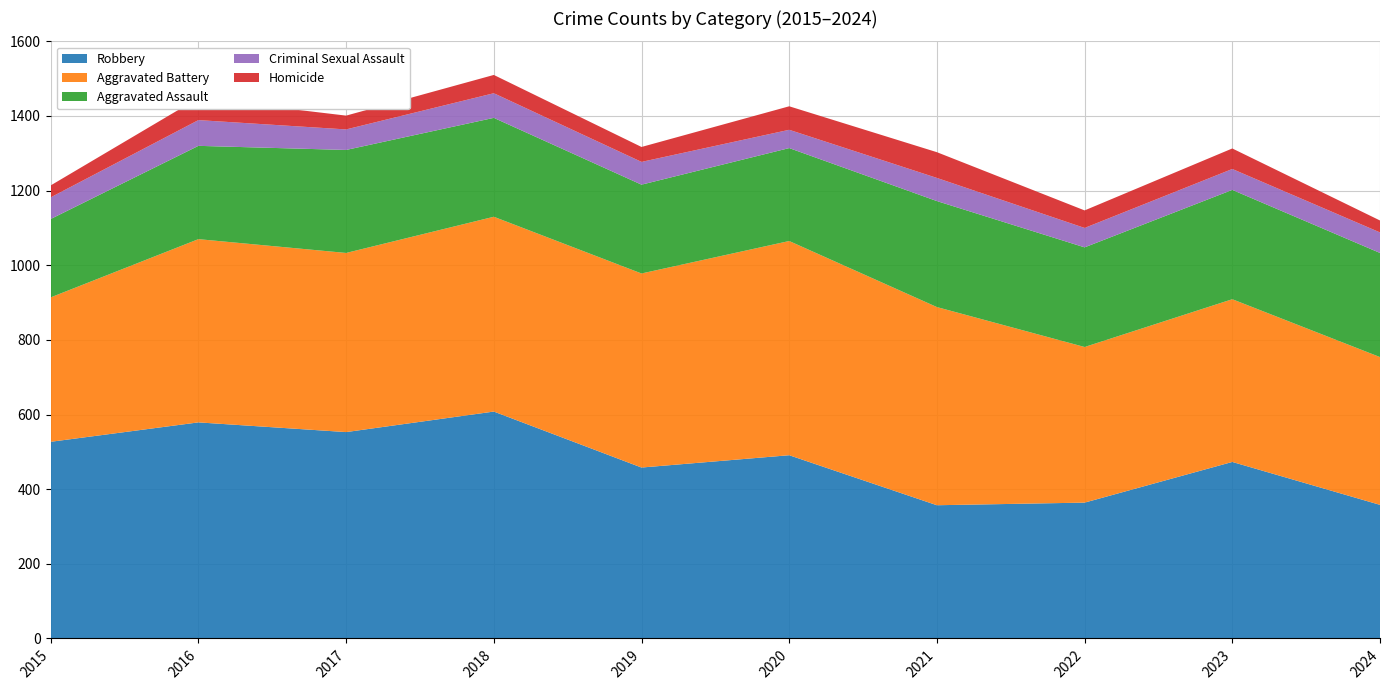

Reading left to right, transcribe all the data shown in this chart.

Robbery: 527	579	553	608	458	491	357	364	473	358
Aggravated Battery: 387	491	480	522	520	574	531	417	436	396
Aggravated Assault: 210	250	276	265	238	249	284	267	293	279
Criminal Sexual Assault: 58	69	55	66	61	49	62	52	56	55
Homicide: 32	59	37	49	40	63	69	47	55	32